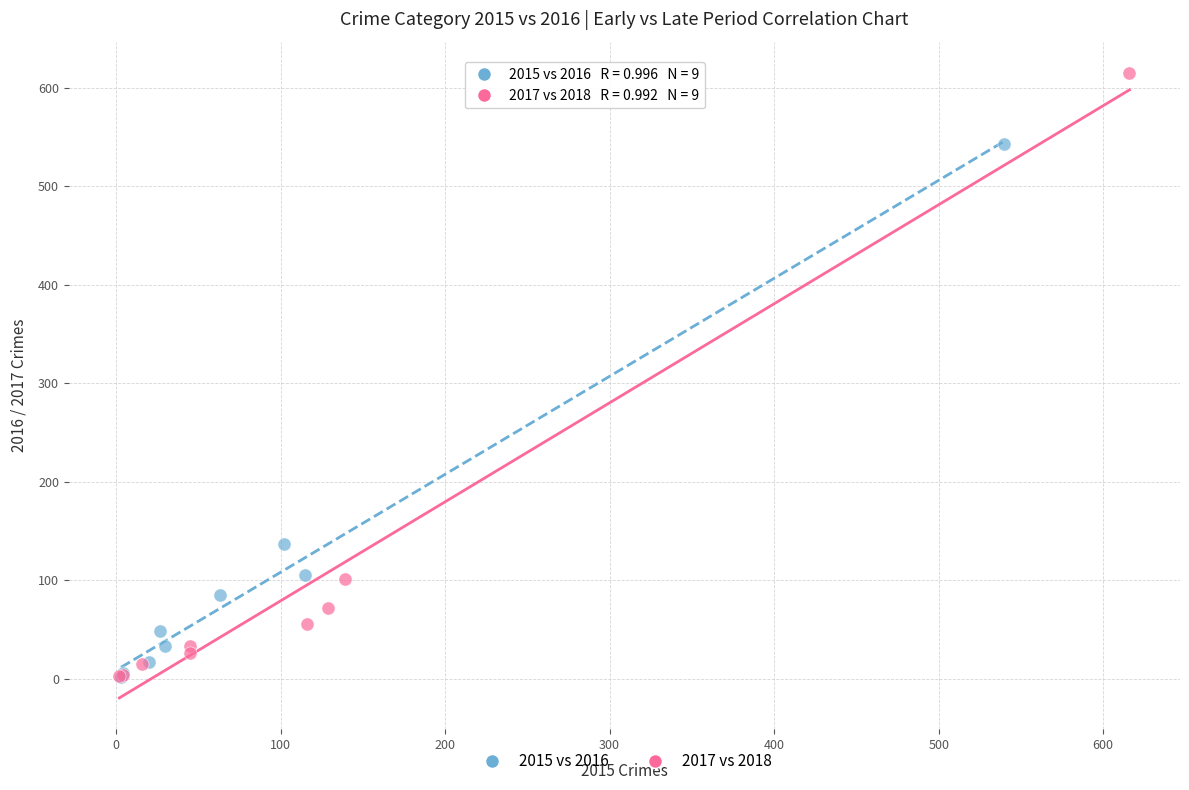

Which series has the widest spread of Y values?

2017 vs 2018